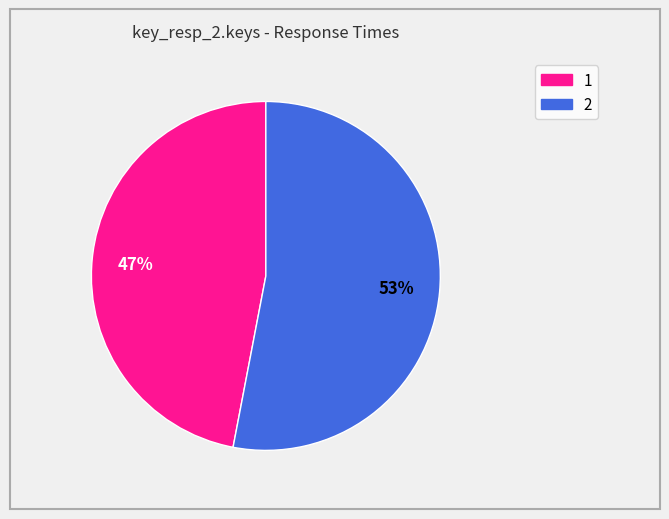

How many slices are in this pie chart?

2